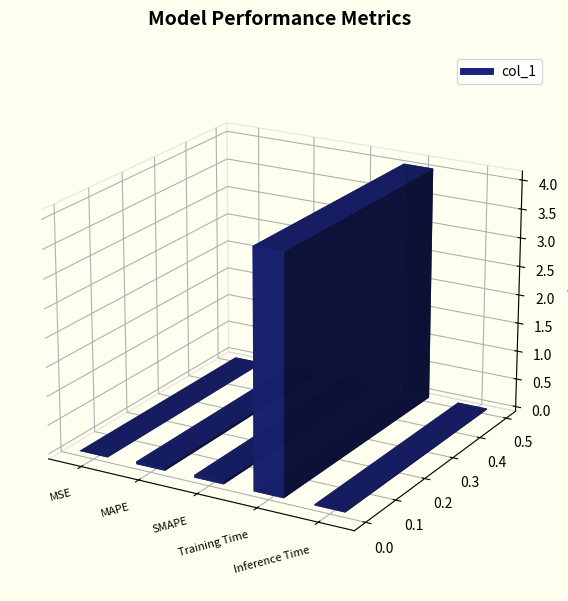

List the labels in order of value, smallest first.

MSE, Inference Time, MAPE, SMAPE, Training Time